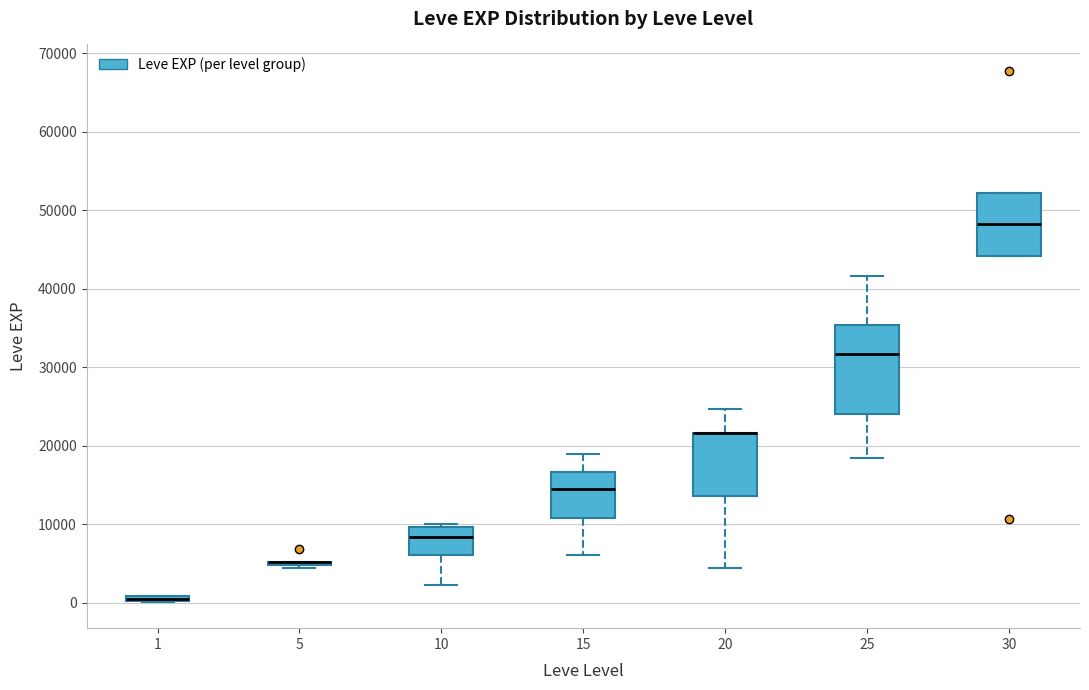

Comparing the boxes themselves (not the whiskers), which one is the tallest?

25